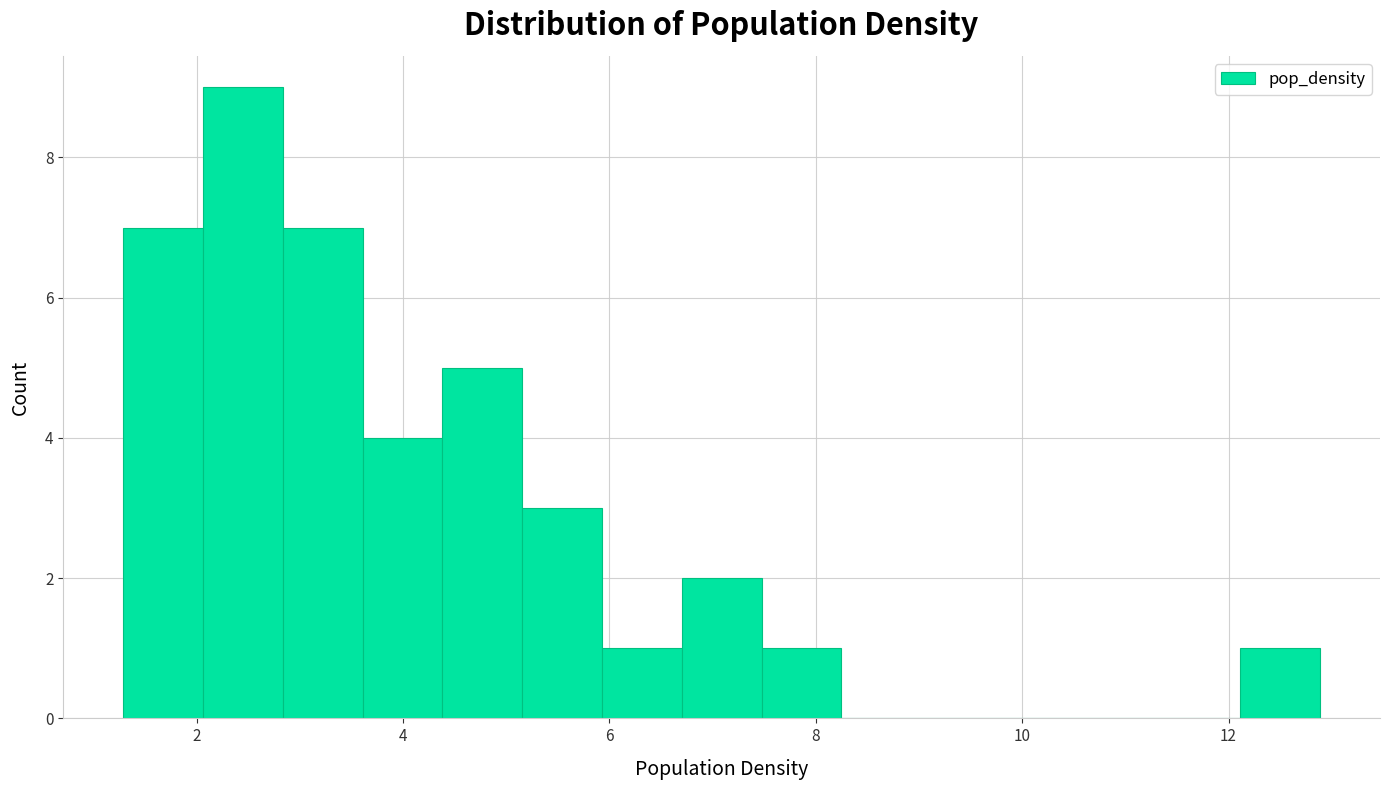

Read against the x-axis, roughly where is the centre of the tallest bar?

2.4